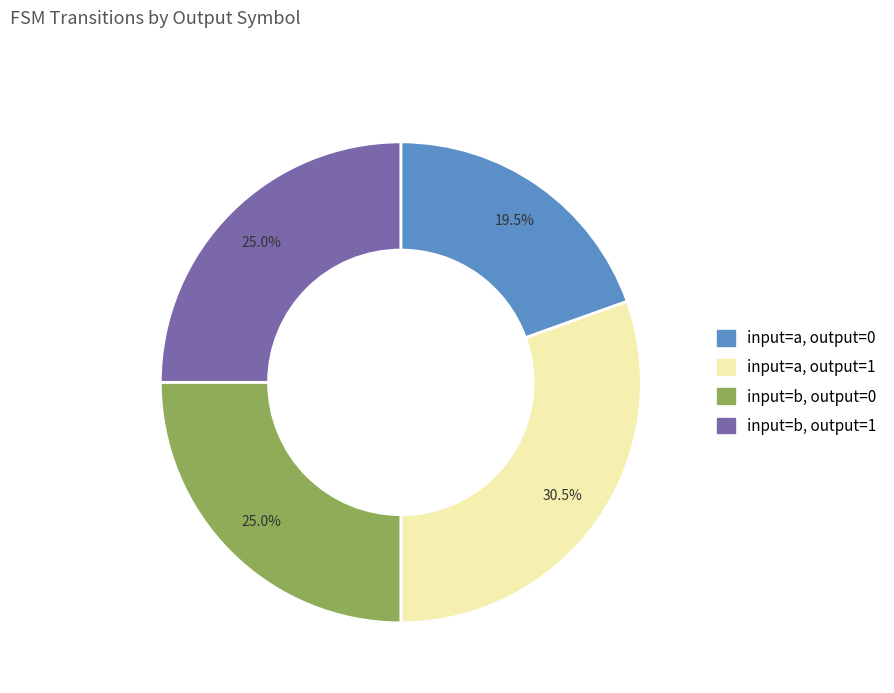

To the nearest percent, what is the difference between the largest and smallest slice percentages?

11%